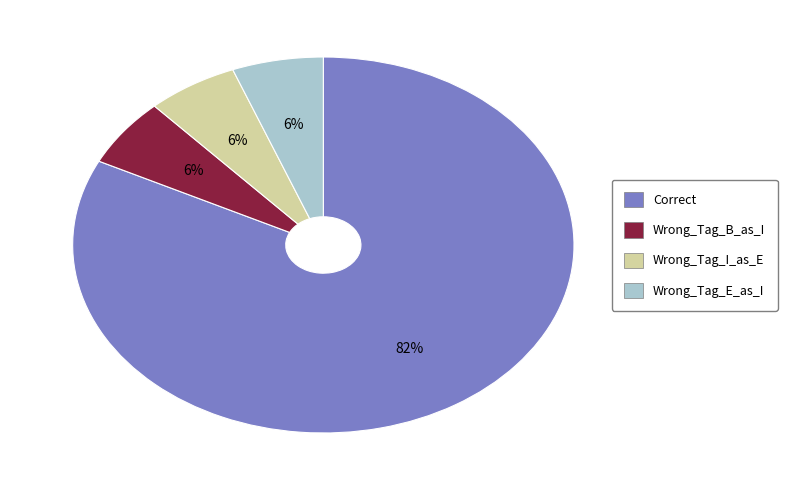

To the nearest percent, what portion does Wrong_Tag_B_as_I represent?

6%